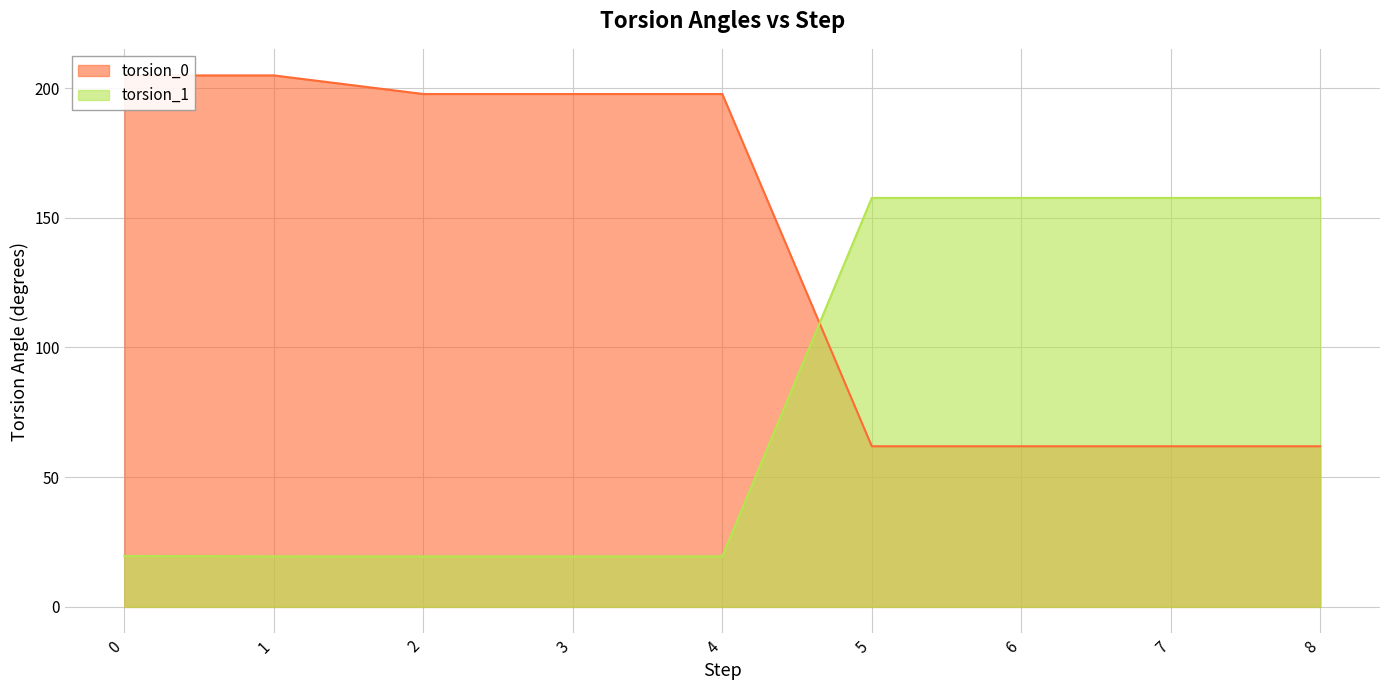

Reading left to right, list all the values displayed in this chart.

torsion_0: 204.9	204.9	197.7	197.7	197.7	61.9	61.9	61.9	61.9
torsion_1: 19.6	19.5	19.5	19.5	19.5	157.6	157.6	157.6	157.6